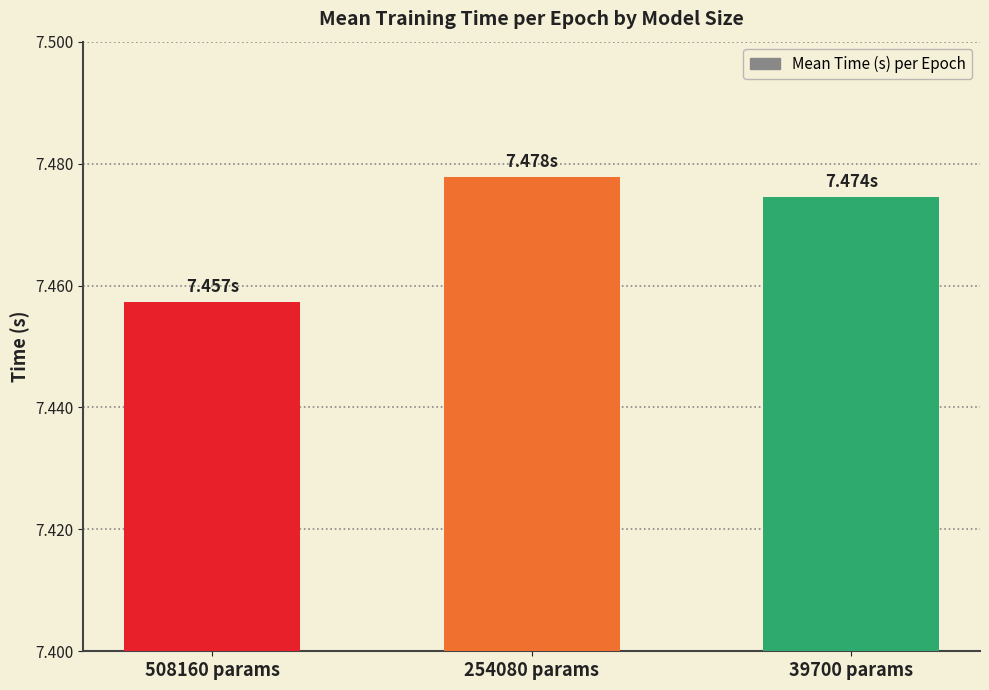

What is the label of the 3rd bar from the right?

508160 params